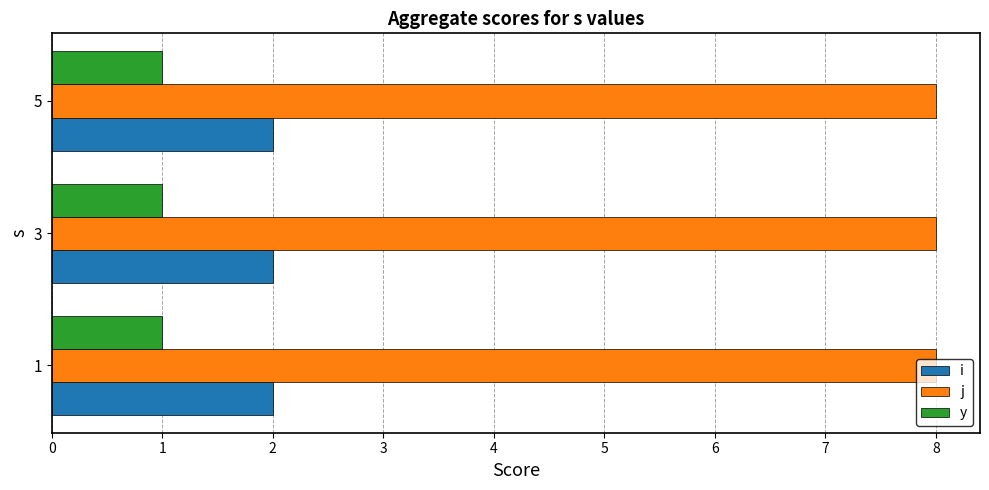

Rank the series at 5 from highest to lowest value.

j, i, y